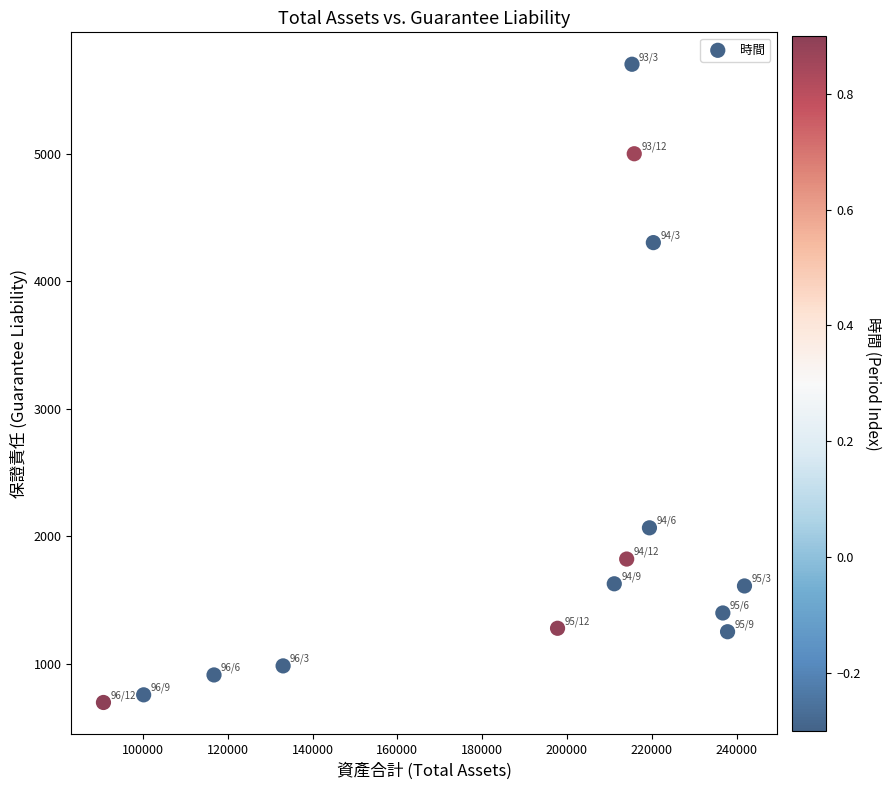

What is the range of Y values (max minus min)?

5006